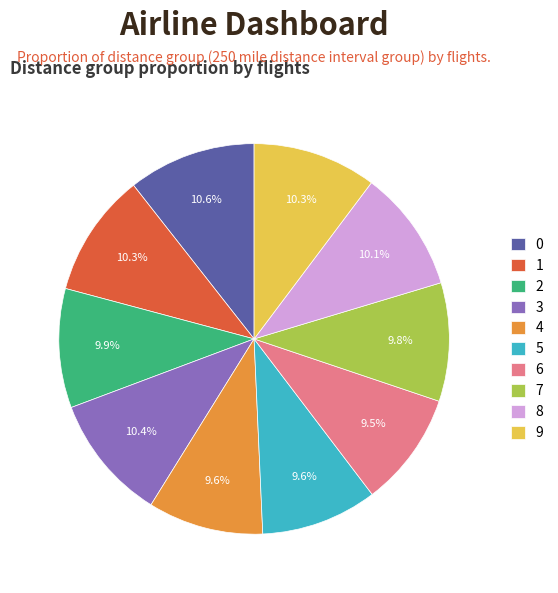

To the nearest percent, what portion does 5 represent?

10%